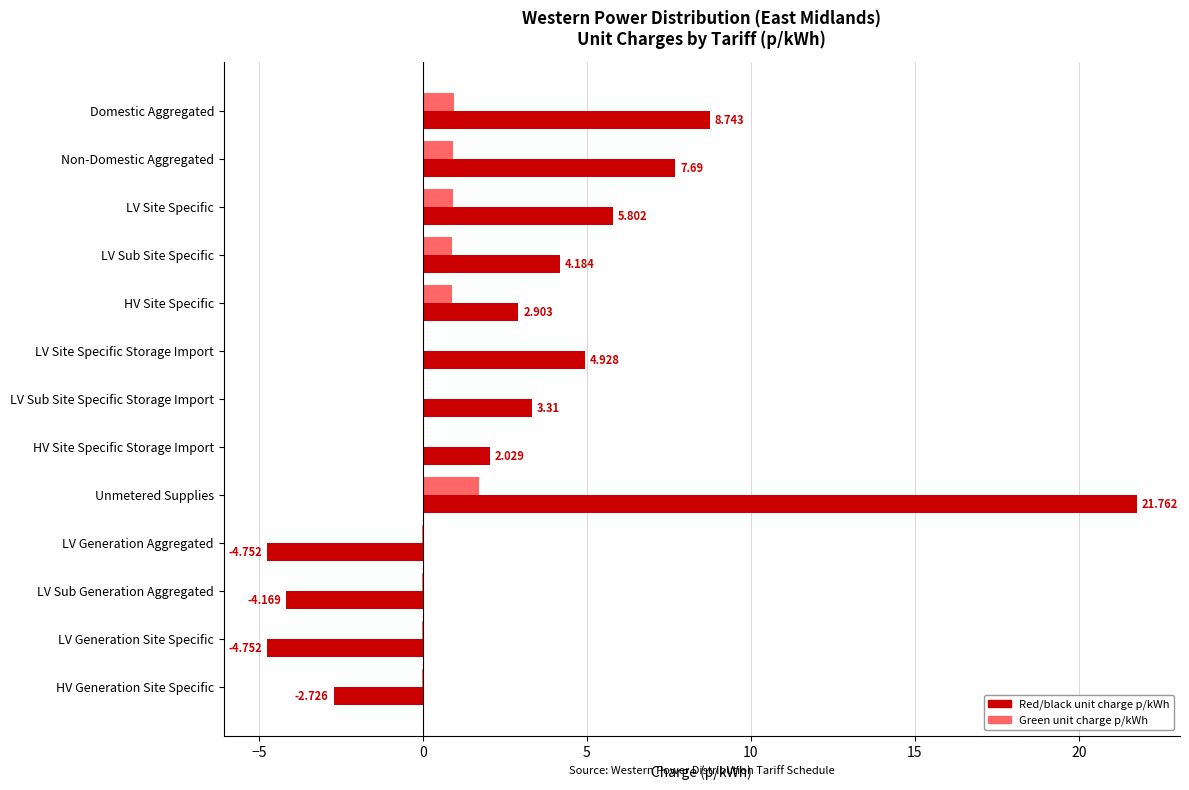

Is the value of Red/black unit charge p/kWh at LV Sub Generation Aggregated greater than the value of Green unit charge p/kWh at LV Site Specific?

No